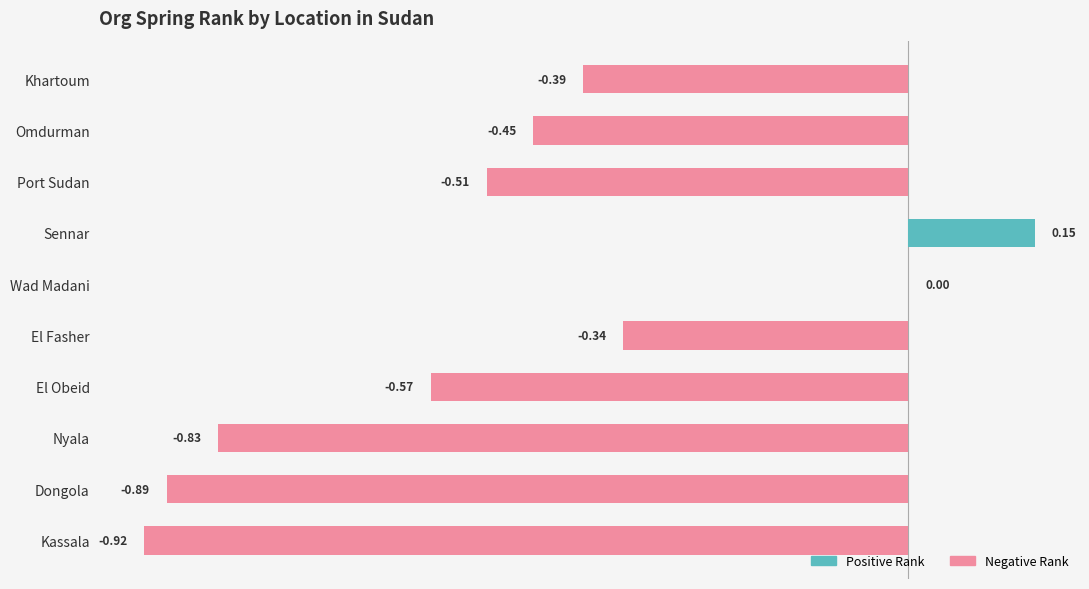

Between Port Sudan and Kassala, which is larger?

Port Sudan